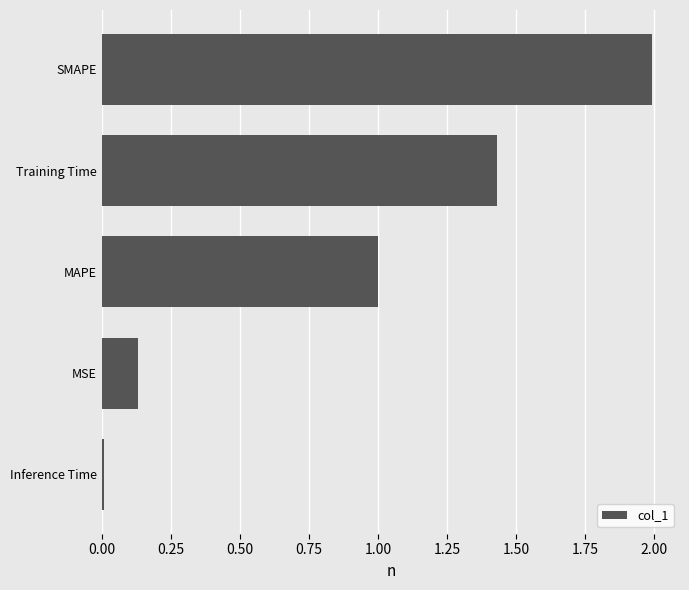

What is the label of the 2nd bar from the bottom?

MSE